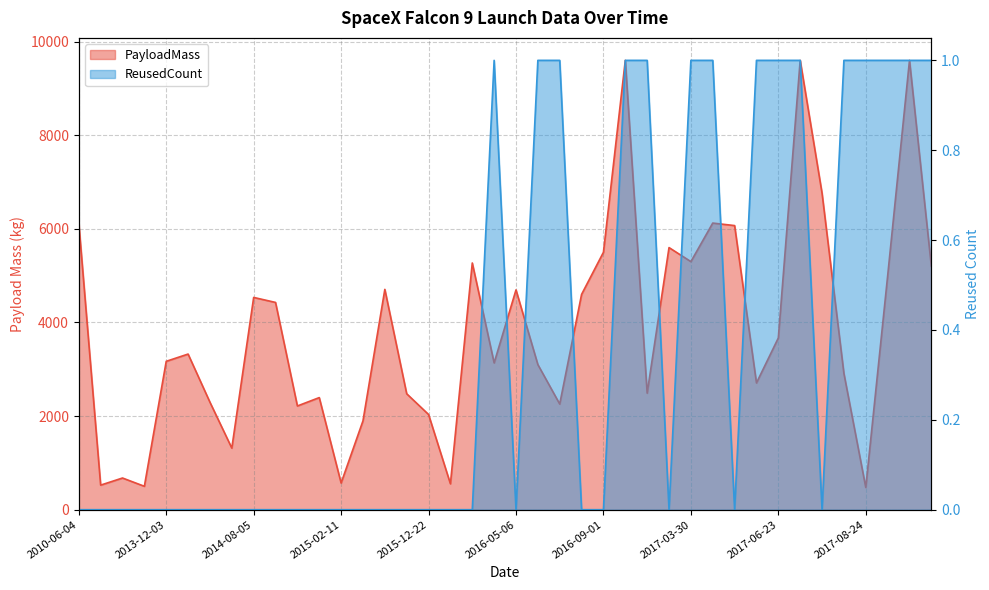

Does the chart have visible grid lines?

Yes